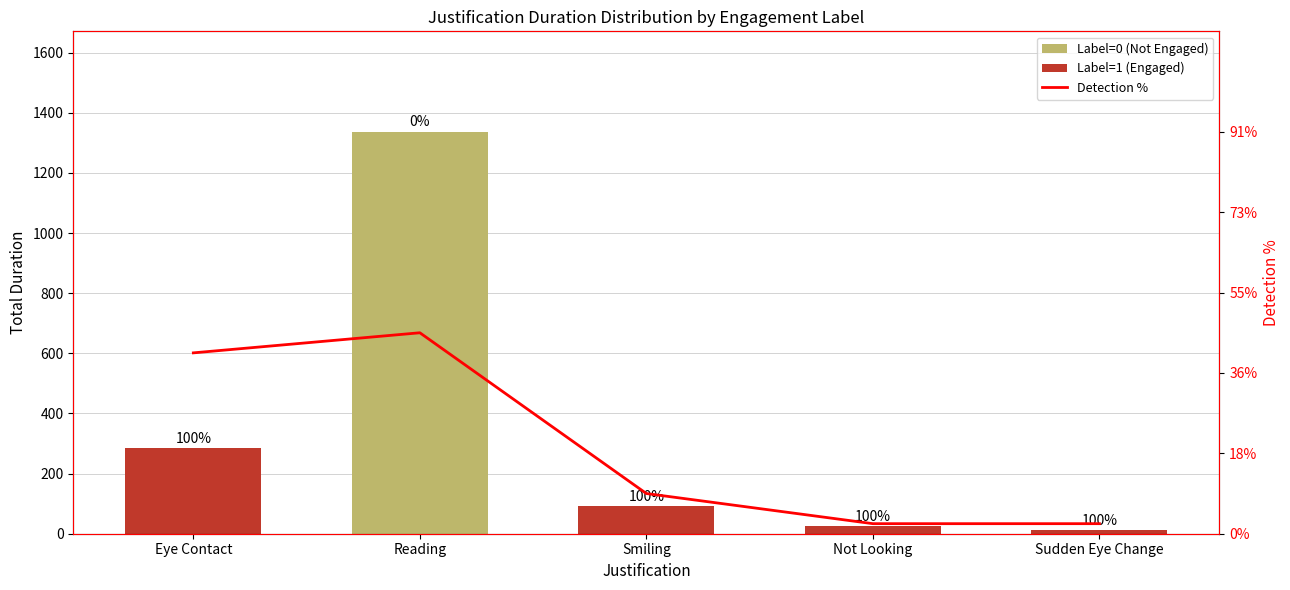

Reading left to right, extract all data points from this chart.

Label=0 (Not Engaged): Eye Contact=0.0	Reading=1337.0	Smiling=0.0	Not Looking=0.0	Sudden Eye Change=0.0
Label=1 (Engaged): Eye Contact=285.0	Reading=0.0	Smiling=92.0	Not Looking=25.0	Sudden Eye Change=12.0
Detection %: Eye Contact=40.9	Reading=45.5	Smiling=9.1	Not Looking=2.3	Sudden Eye Change=2.3